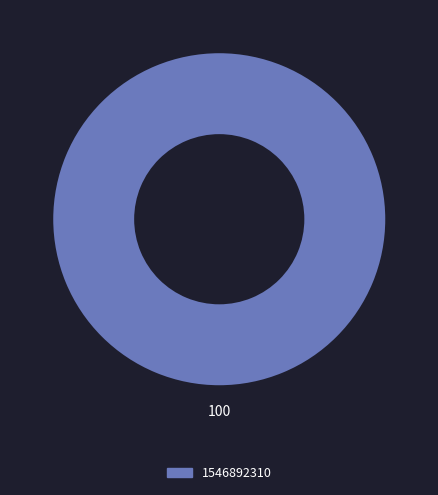

Is there a majority slice in this chart?

Yes